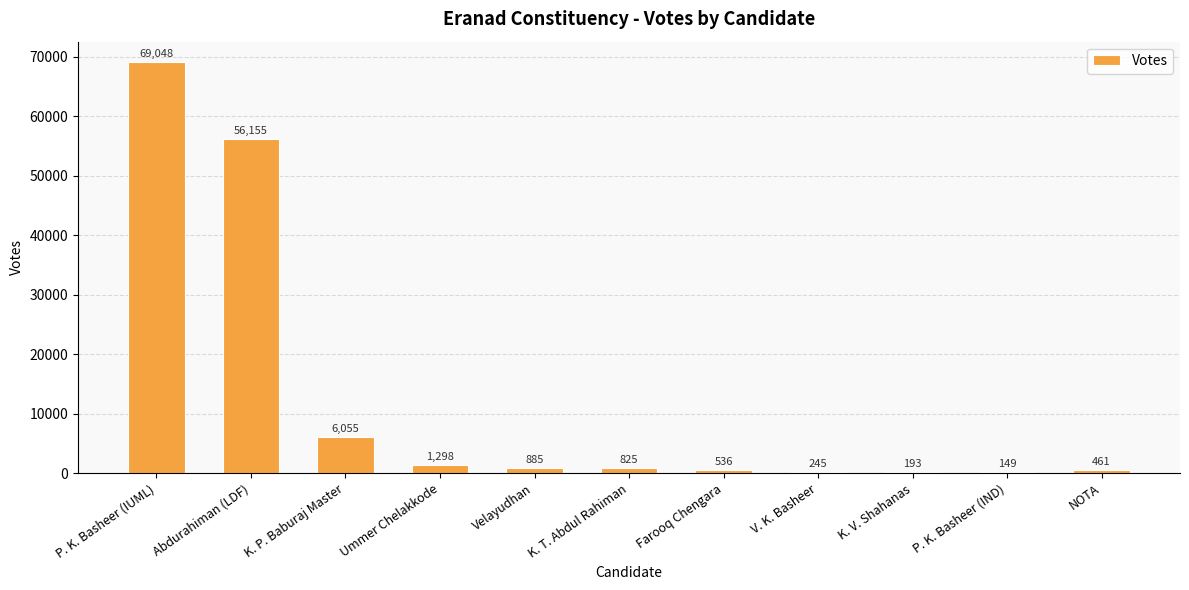

Reading left to right, what are all the values shown in this chart?

P. K. Basheer (IUML)=69048	Abdurahiman (LDF)=56155	K. P. Baburaj Master=6055	Ummer Chelakkode=1298	Velayudhan=885	K. T. Abdul Rahiman=825	Farooq Chengara=536	V. K. Basheer=245	K. V. Shahanas=193	P. K. Basheer (IND)=149	NOTA=461